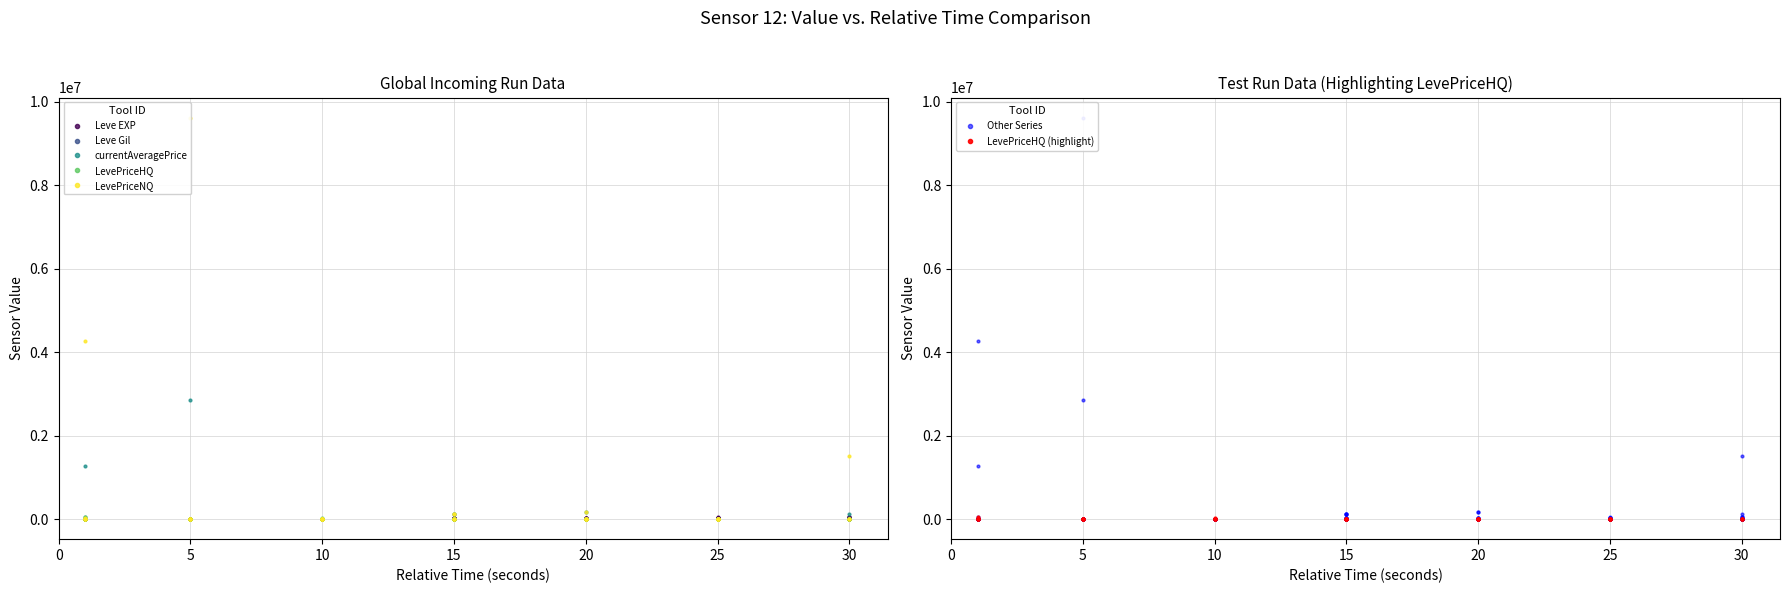

What is the sum of all LevePriceHQ values?

121853.9